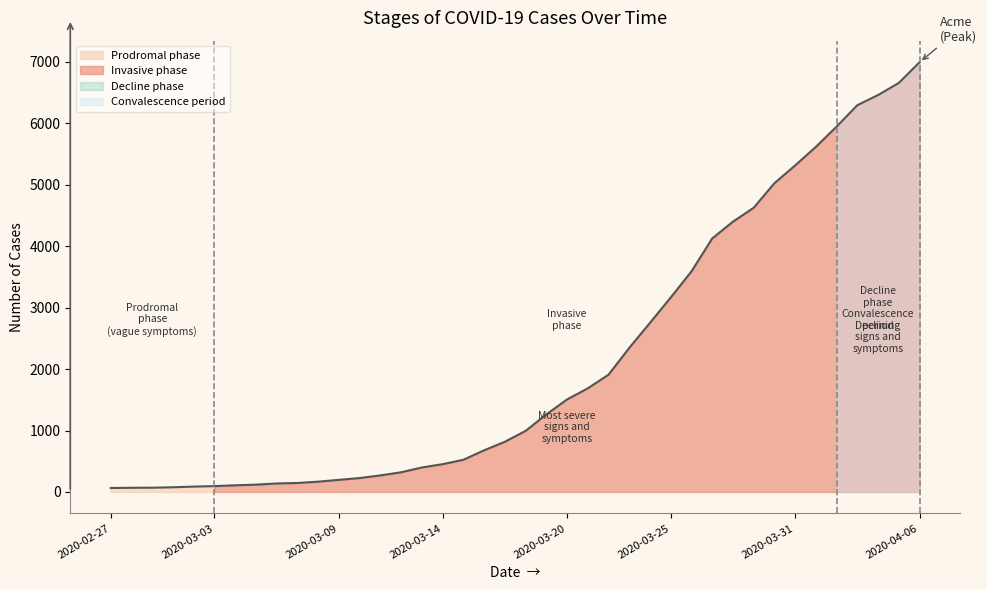

What is the minimum value shown in the chart?

64